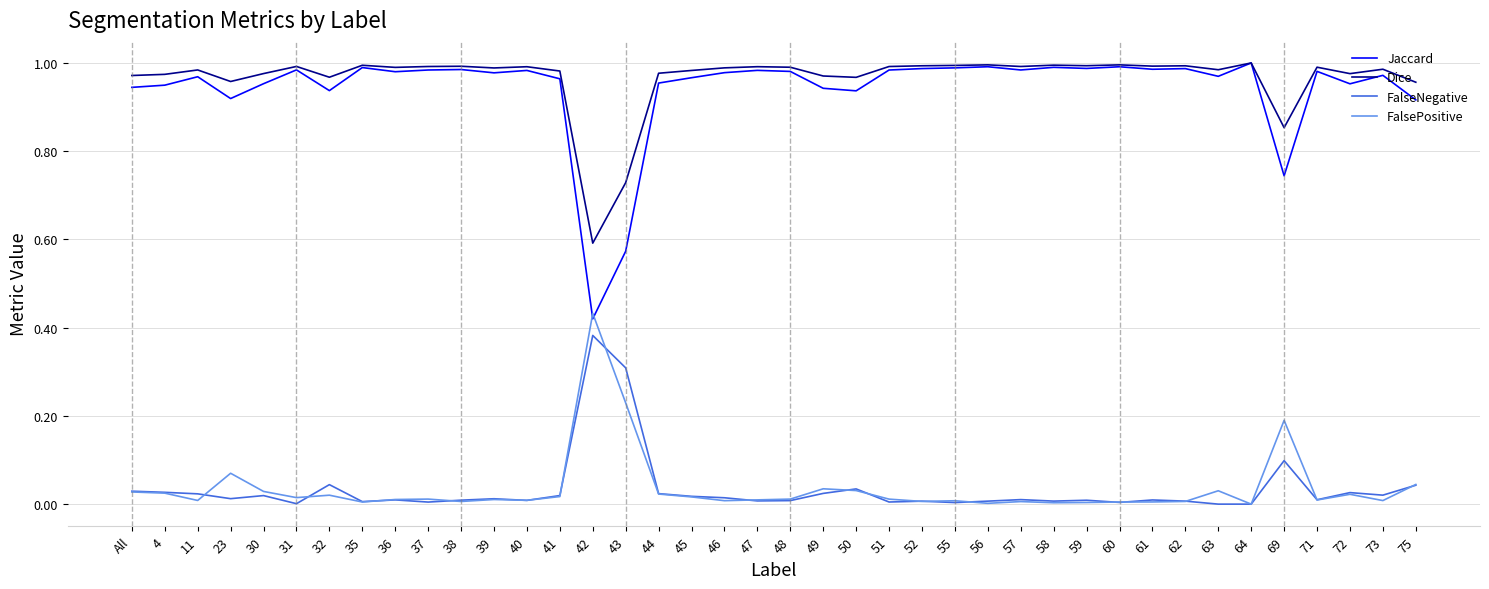

Does the chart have visible grid lines?

Yes